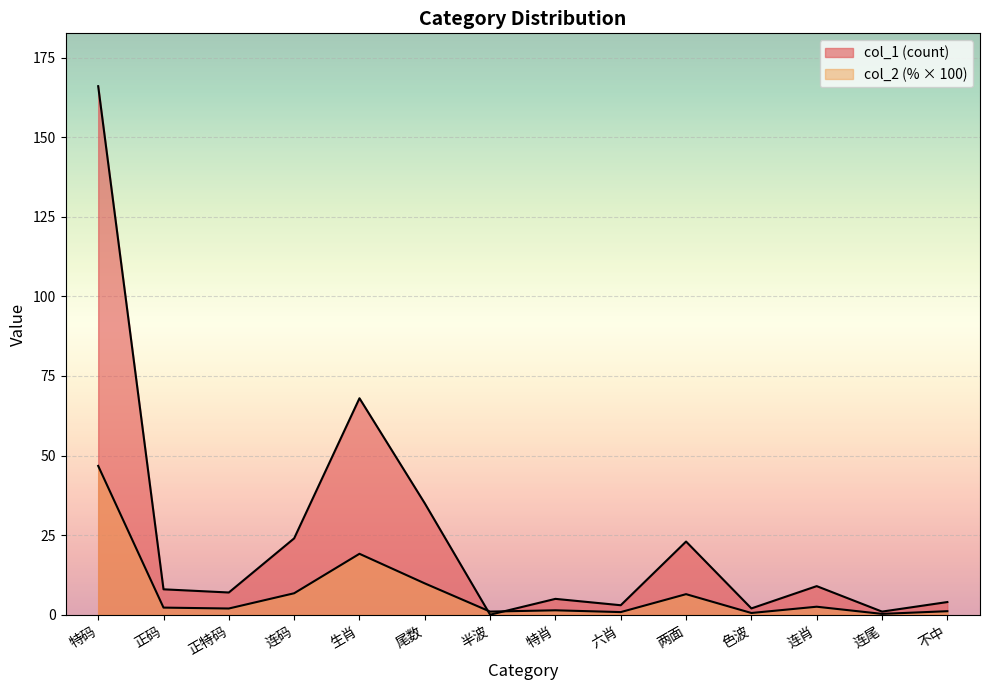

At 尾数, list the series in order from smallest to largest.

col_2, col_1